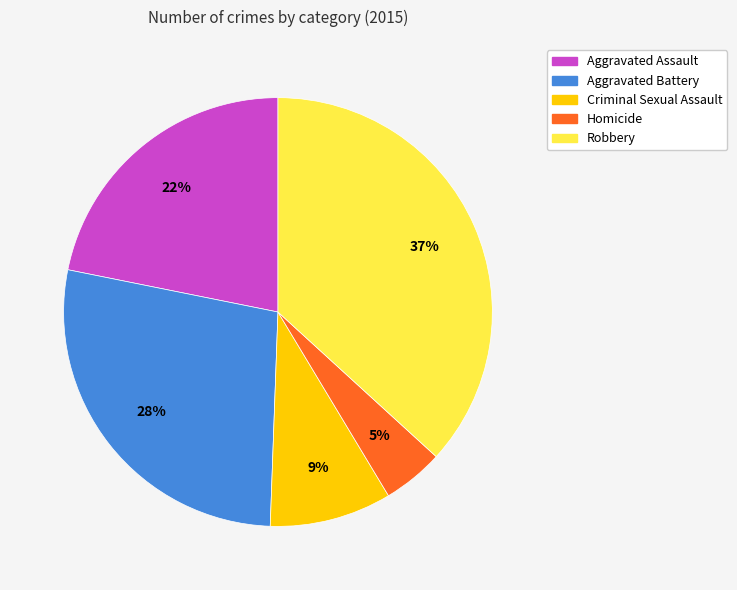

What is the smallest slice in the pie chart?

Homicide